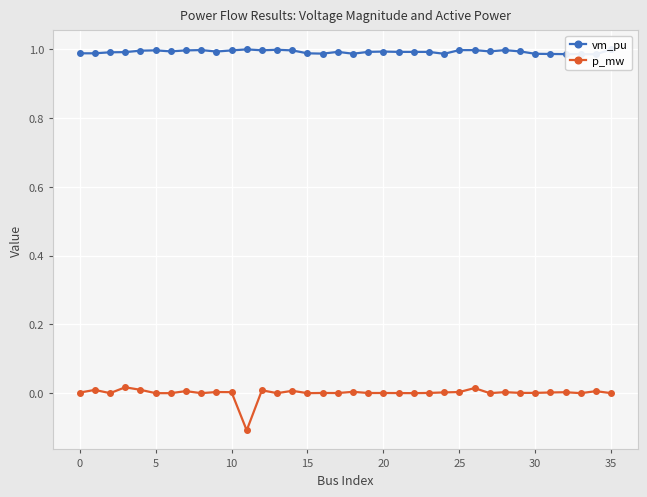

At which label is vm_pu closest to 0?

34